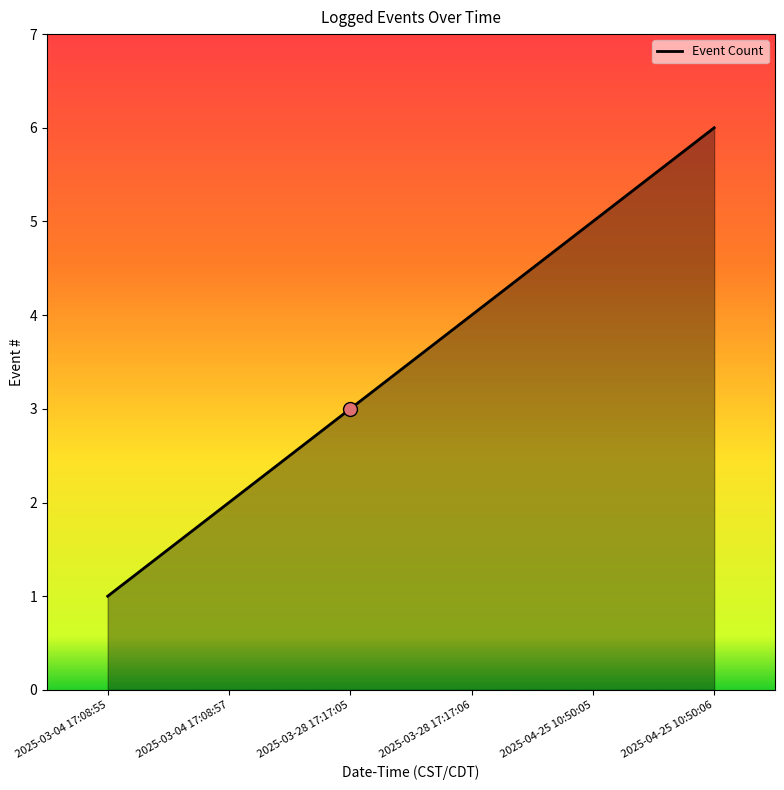

What is the ratio of the value at 2025-03-28 17:17:05 to the value at 2025-04-25 10:50:05?

0.6